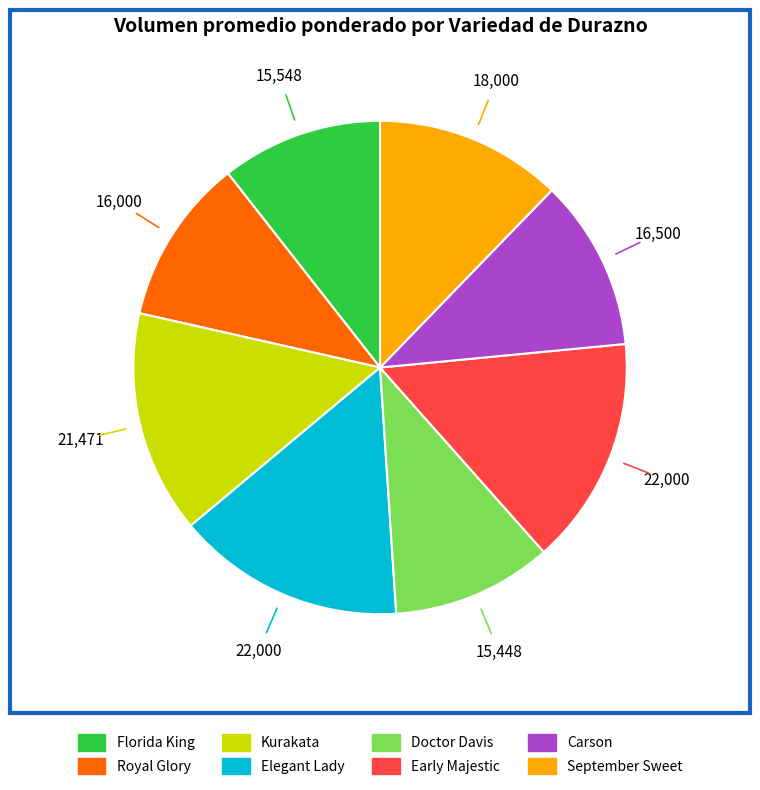

Does any single category account for the majority?

No